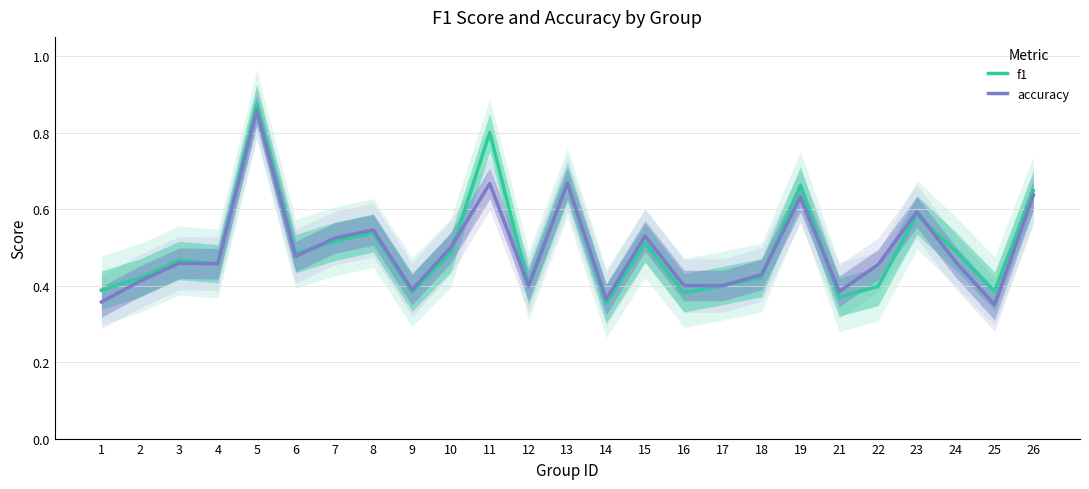

True or false: accuracy has a value of 0.4 at 17.

True